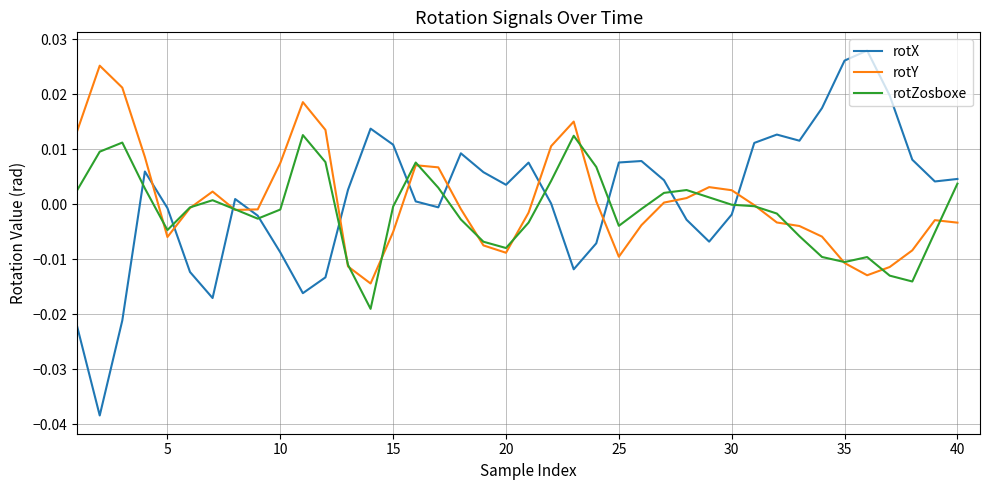

Which series has the widest spread of values?

rotX